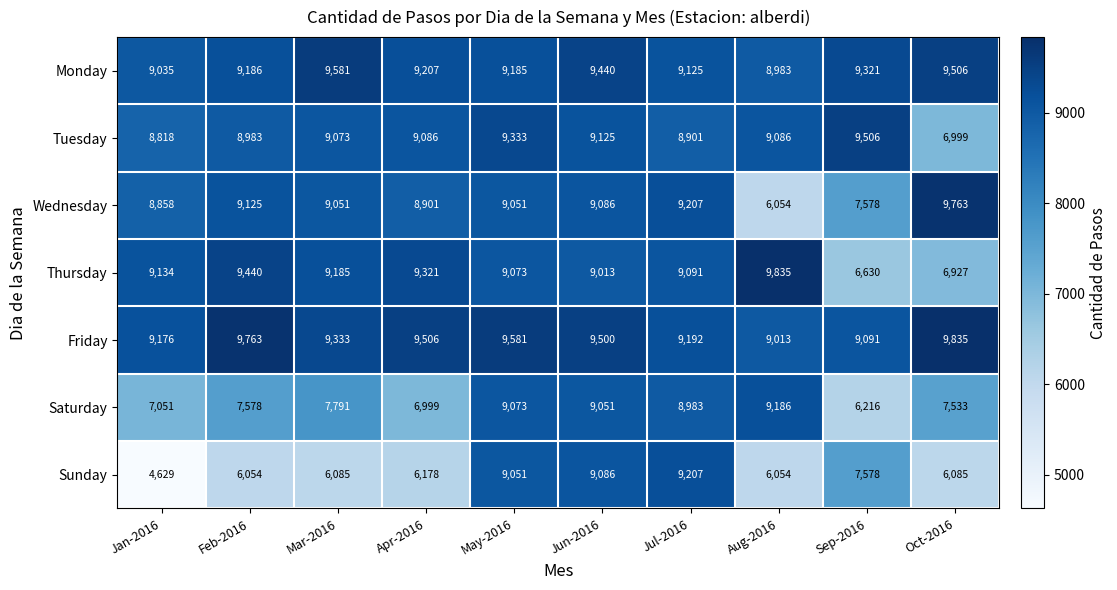

Rank the categories by Monday value from lowest to highest.

Aug-2016, Jan-2016, Jul-2016, May-2016, Feb-2016, Apr-2016, Sep-2016, Jun-2016, Oct-2016, Mar-2016